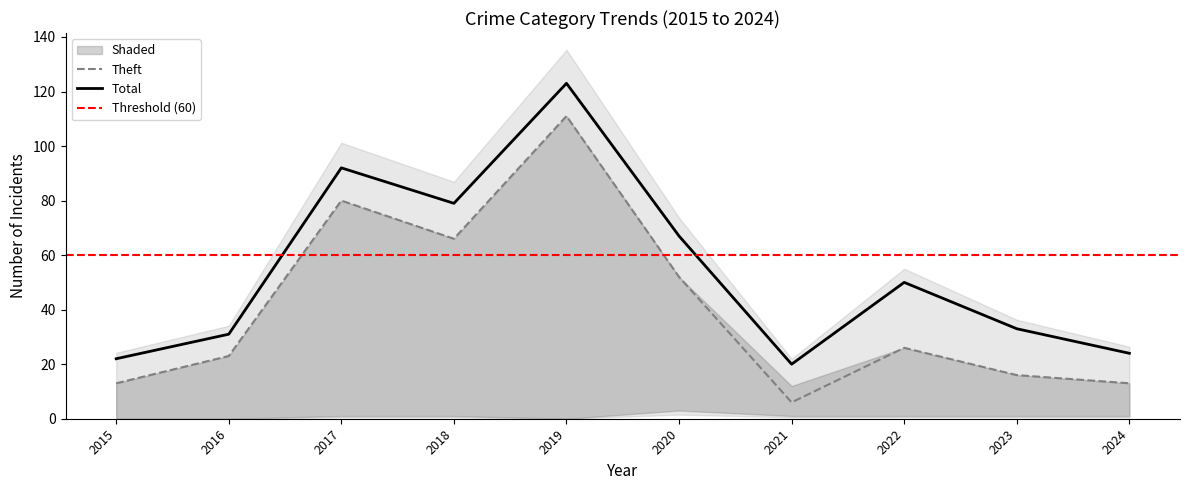

Where is Aggravated Battery nearest to the value 4?

2020